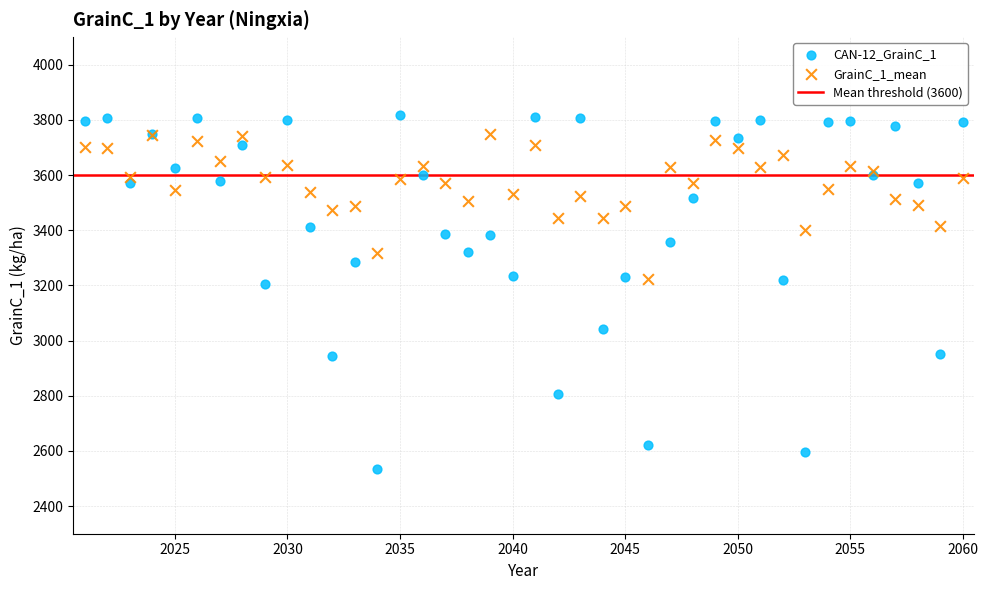

What is the X range (max minus min) for the scatter plot?

39.0